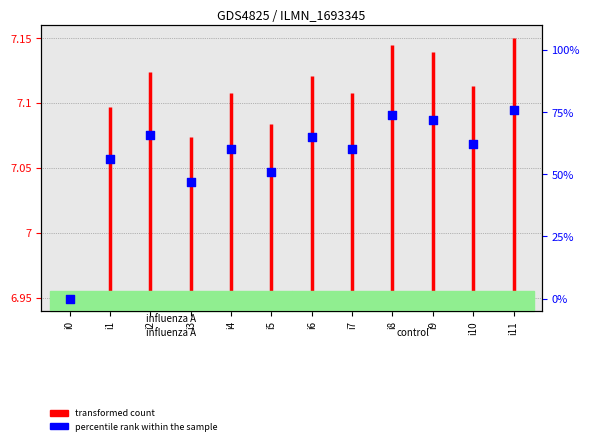

Which has a higher value, i0 or i9?

i9